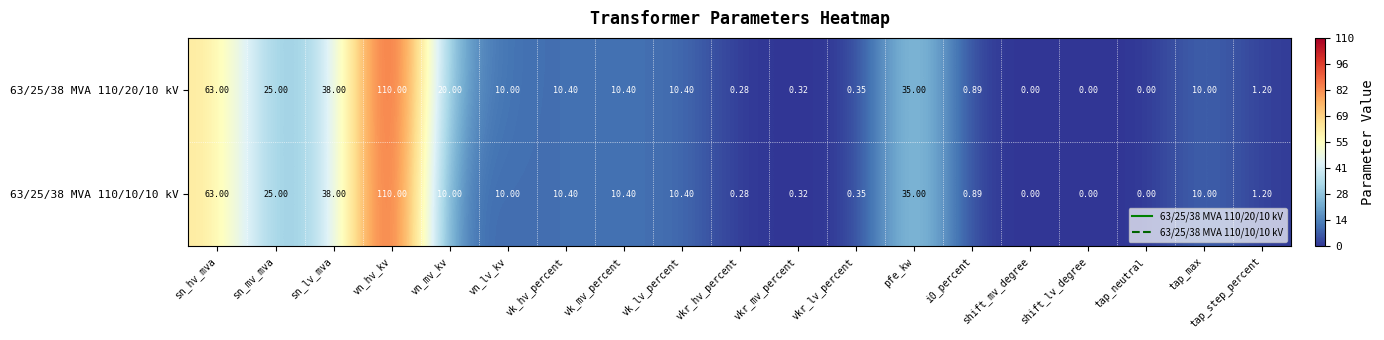

At which category is the sum across all series the highest?

vn_hv_kv